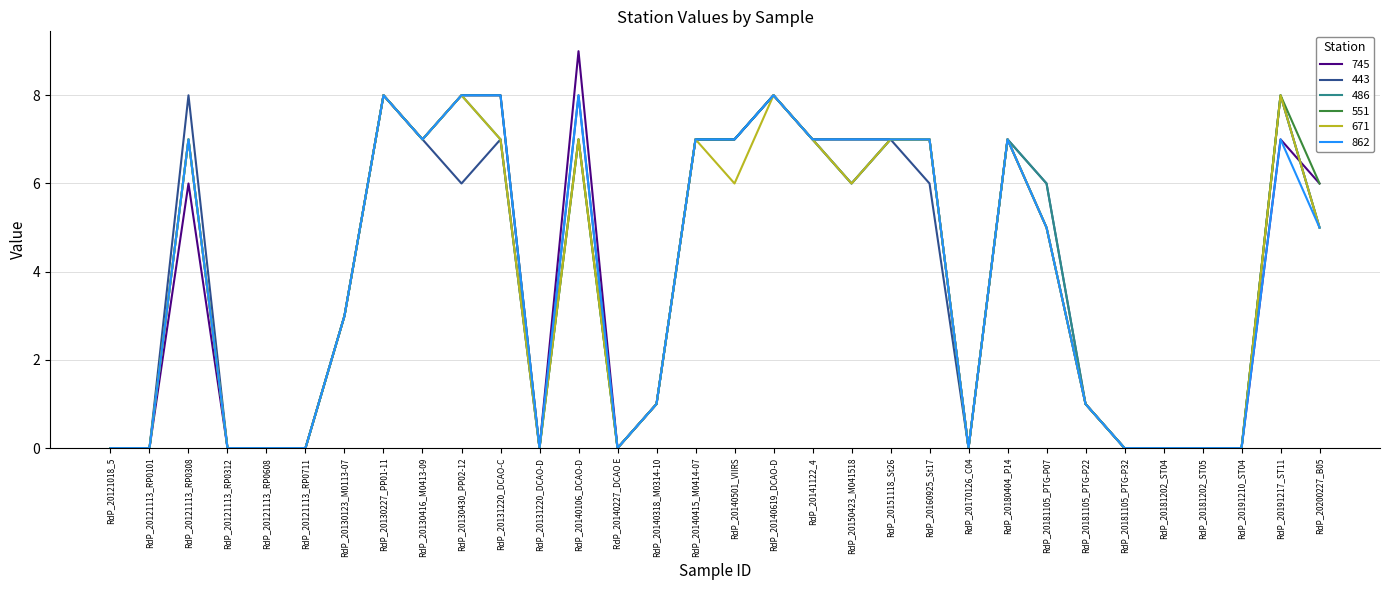

Is it true that 745 equals 1 at RdP_20140318_M0314-10?

True